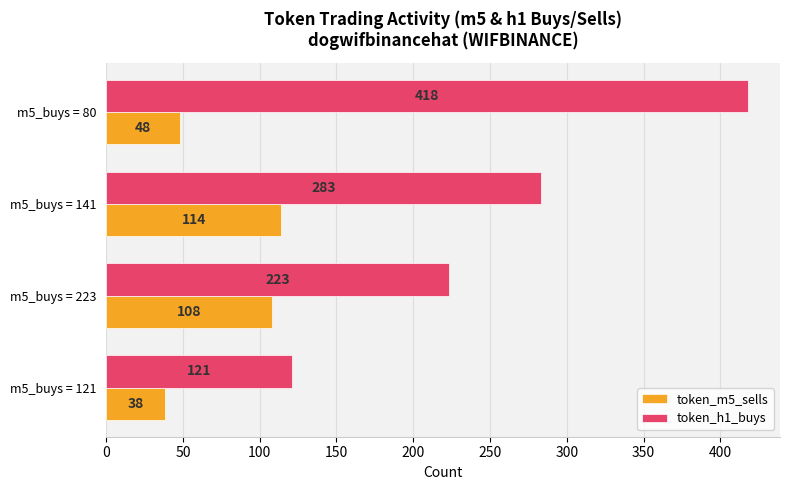

At which label is token_h1_buys closest to 269?

m5_buys = 141